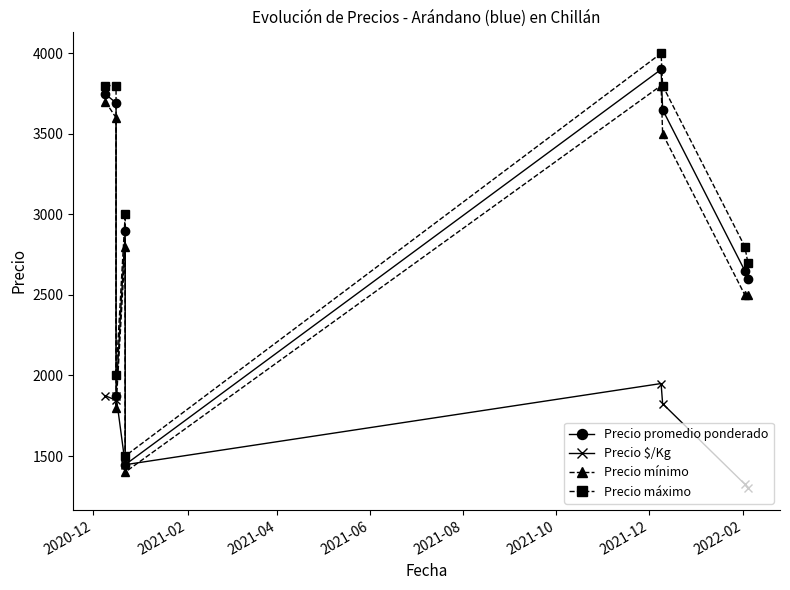

True or false: Precio $/Kg has a value of 2425 at 2021-02.

False